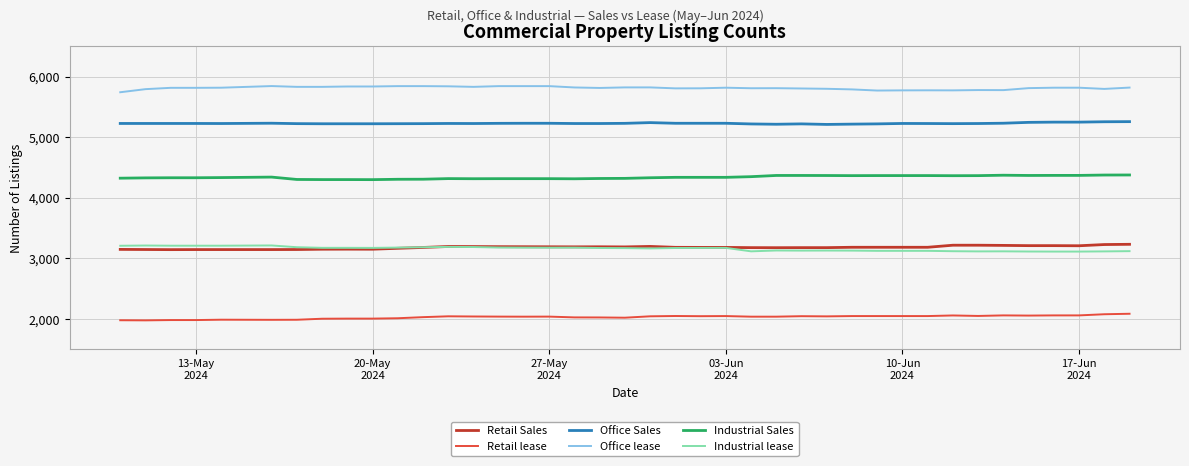

True or false: Office lease and Office Sales intersect in this chart.

False